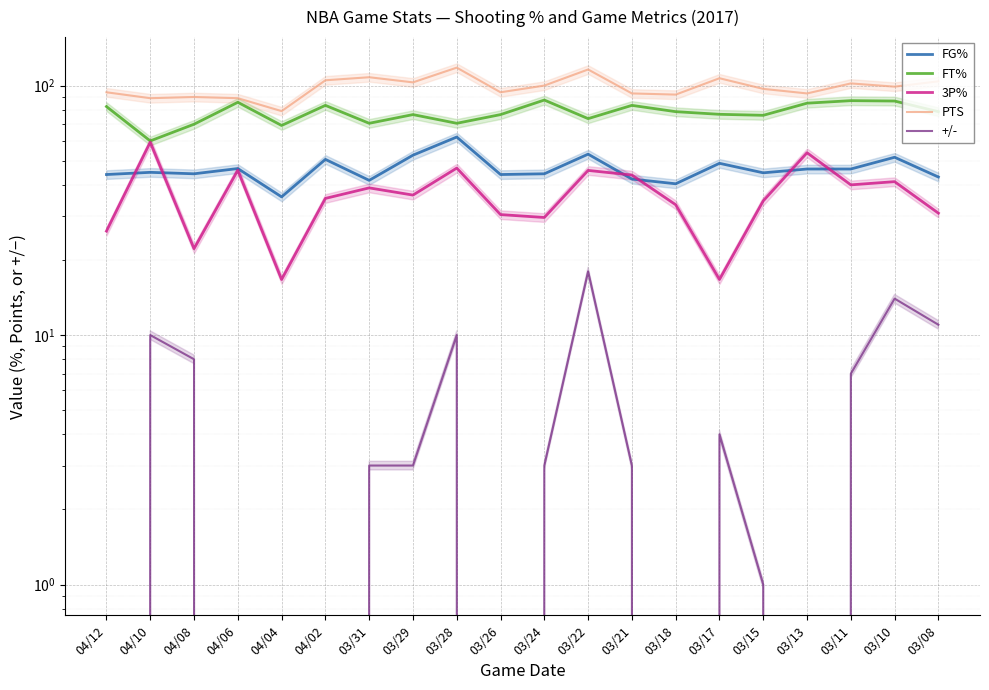

The +/- series shows 10.0 at 04/10. True or false?

True